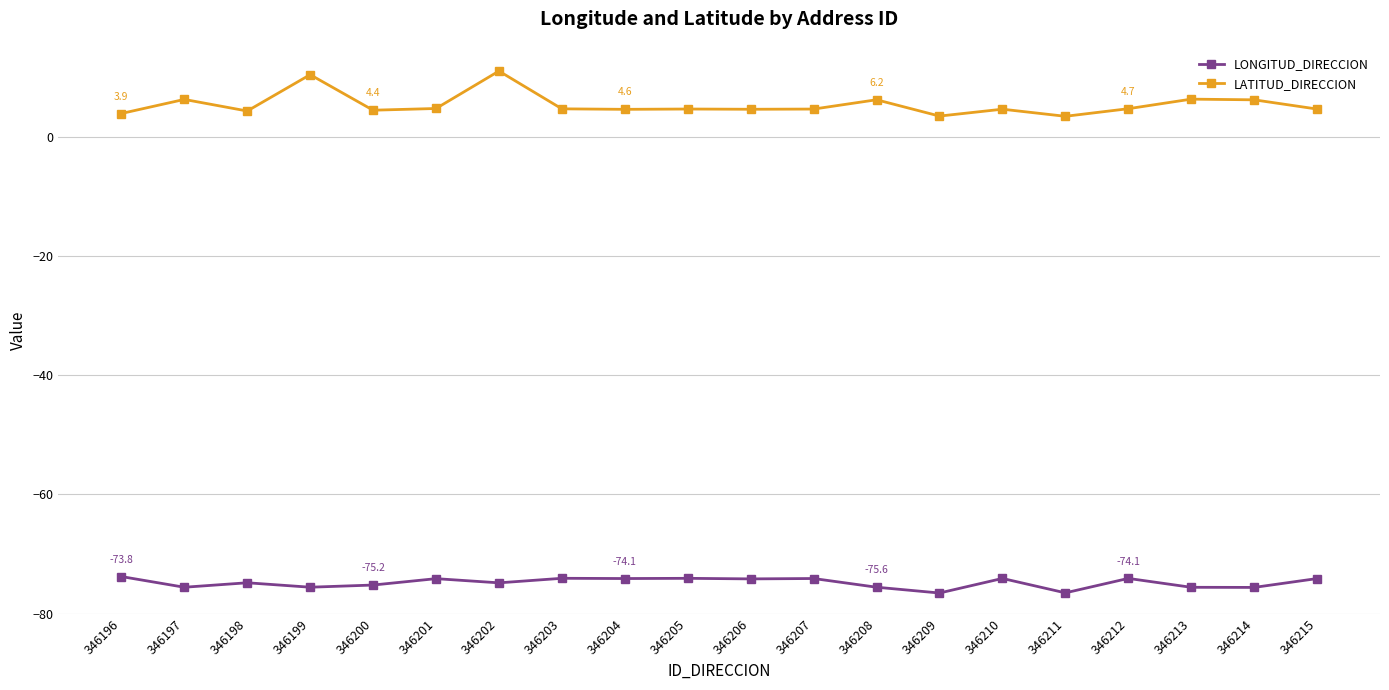

What is the smallest value displayed?

-76.5